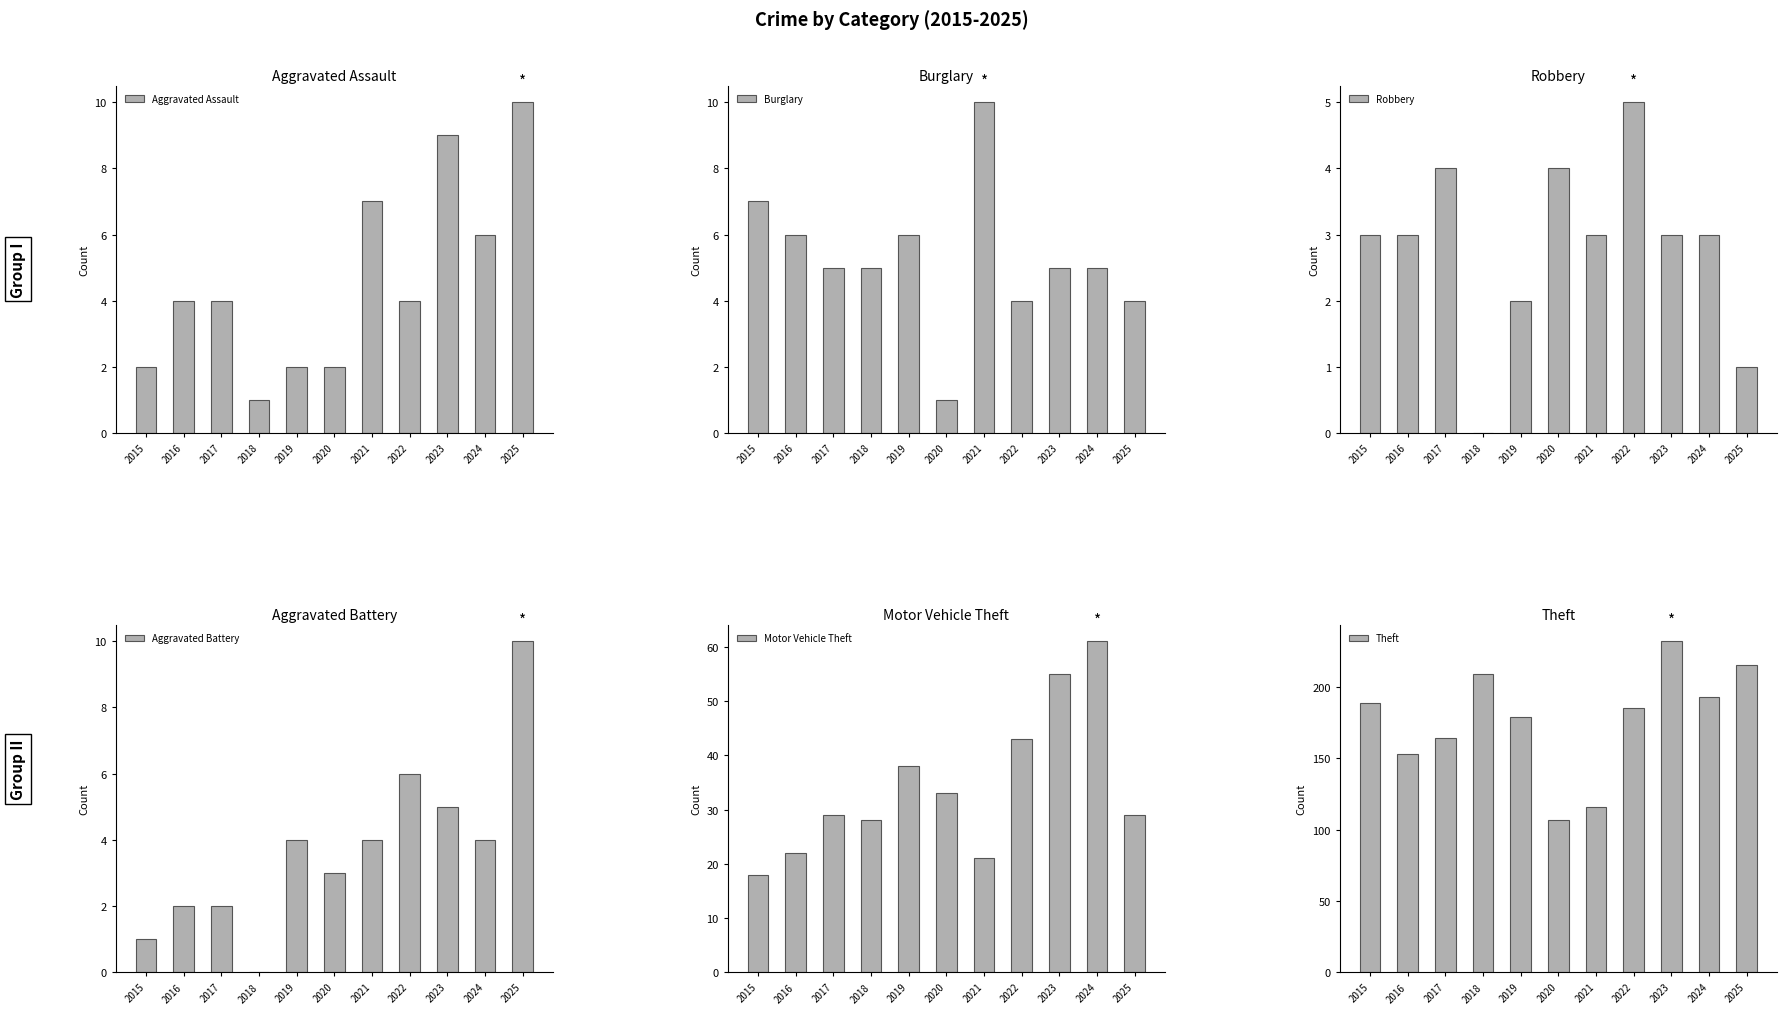

The Aggravated Assault series shows 10 at 2025. True or false?

True